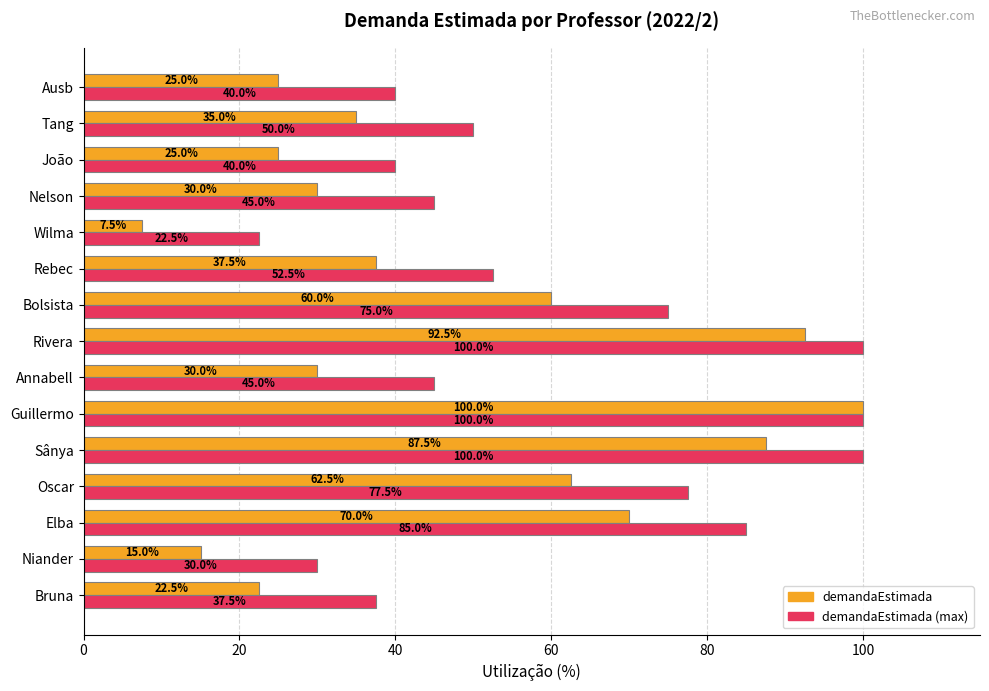

Is the value of demandaEstimada (max) at Wilma greater than the value of demandaEstimada at Guillermo?

No